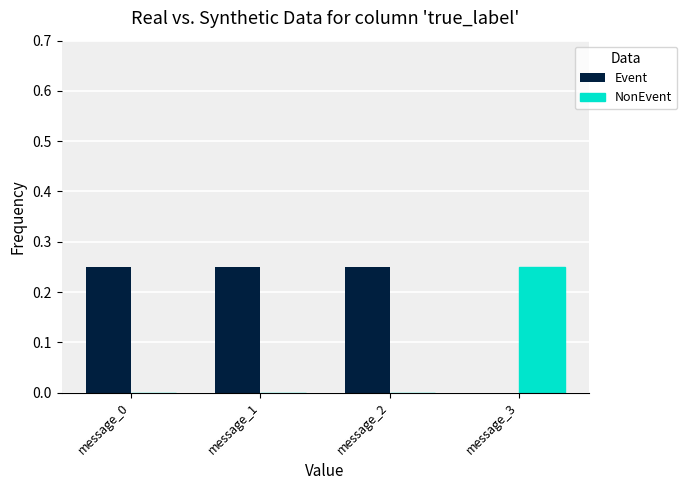

Which series has the largest total across all categories?

Event